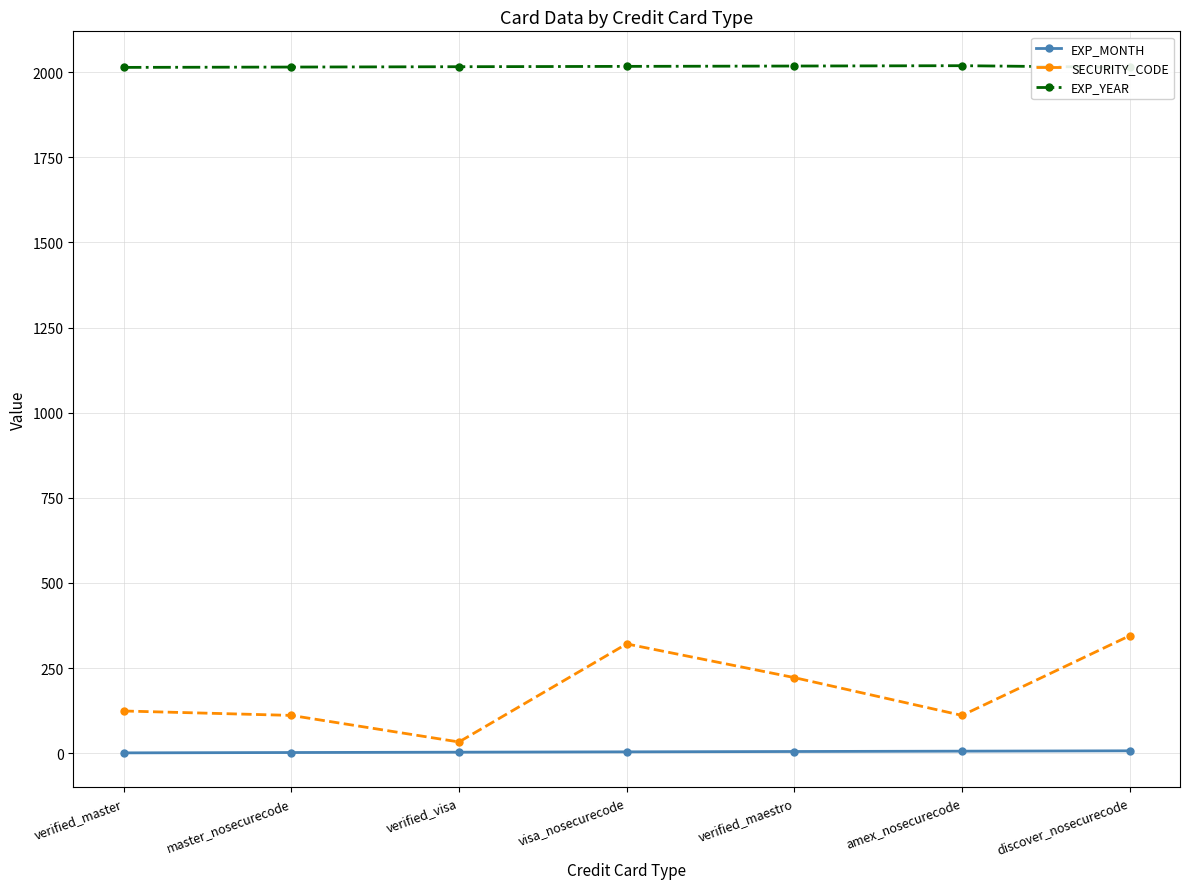

Which series has the largest range (max minus min)?

SECURITY_CODE